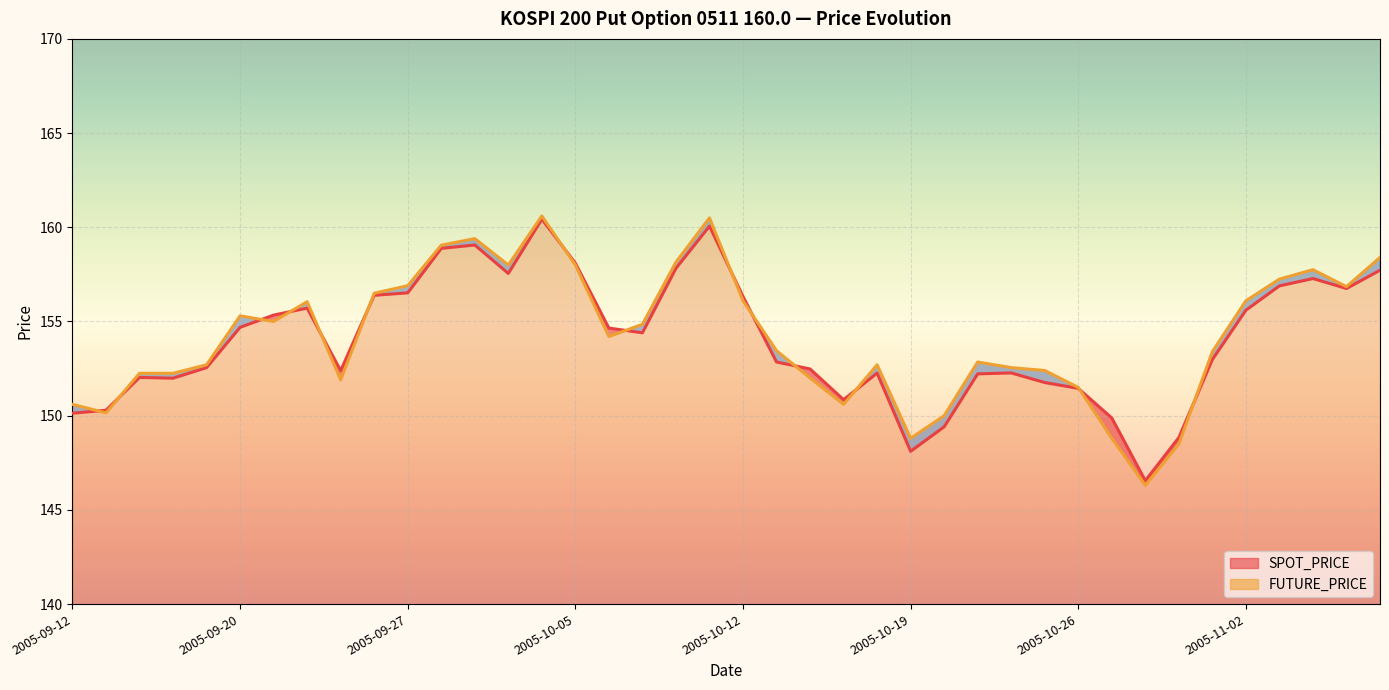

True or false: FUTURE_PRICE has a value of 93.7 at 2005-09-21.

False